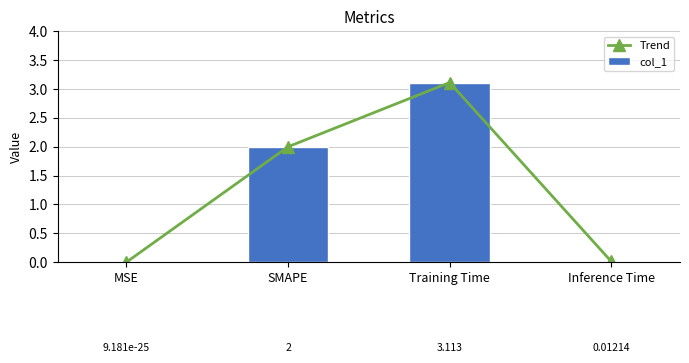

Which series has the largest total across all categories?

Trend